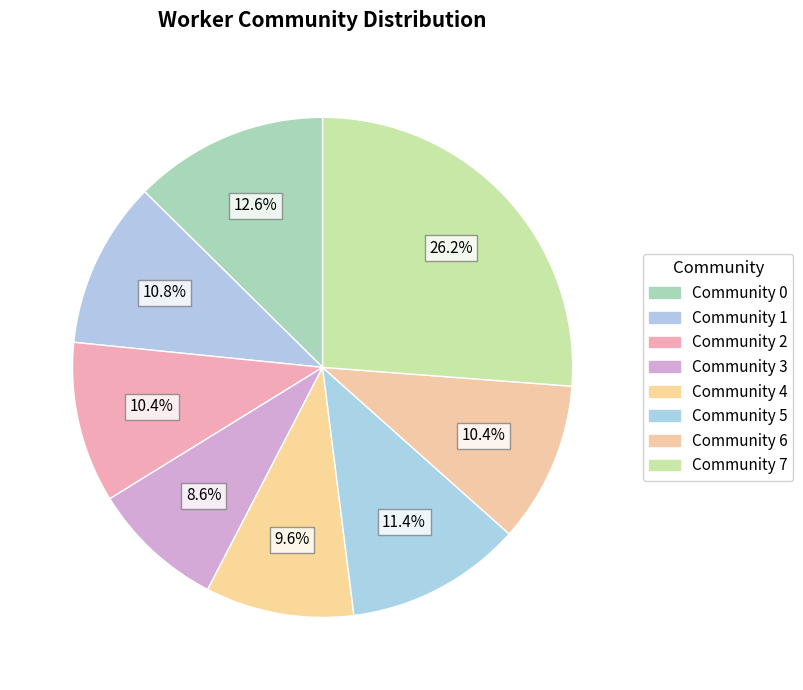

How many slices are in this pie chart?

8